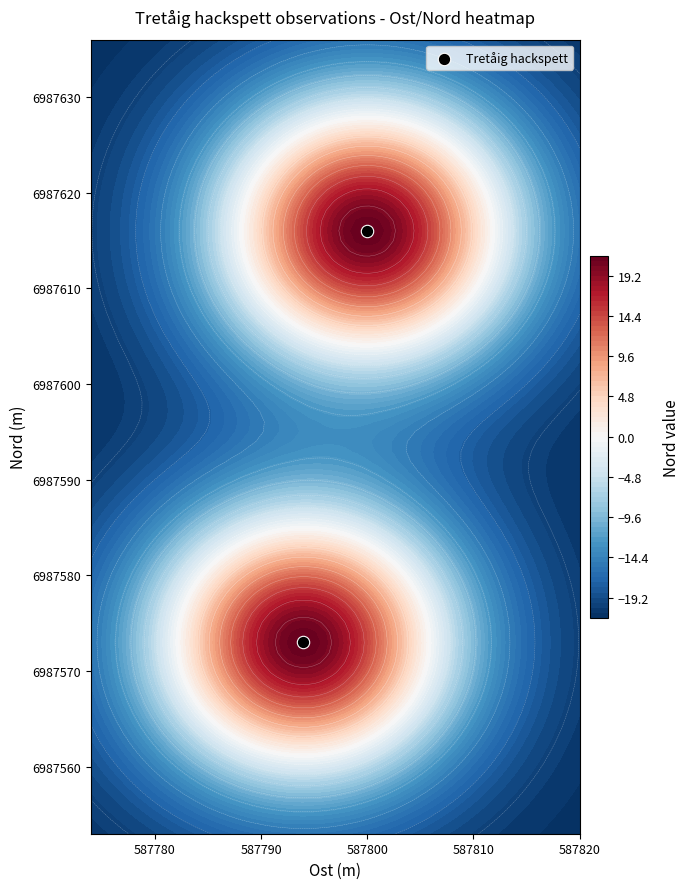

How many values are between 6987573 and 6987616?

2